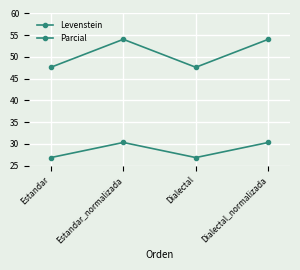

The value of Levenstein at Dialectal is 26.8. True or false?

True